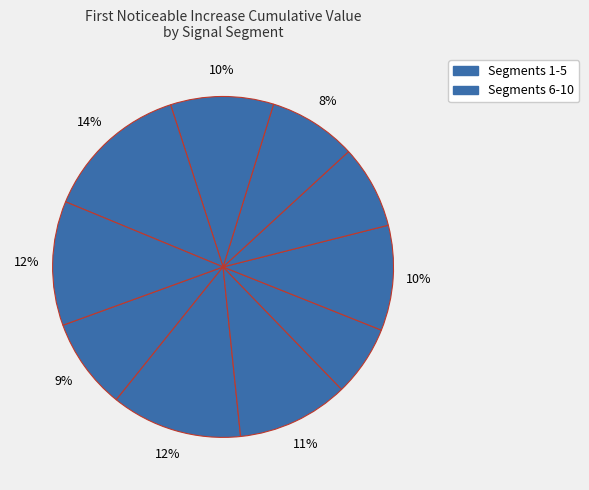

Rank the categories by value from lowest to highest.

signal segment 4, signal segment 6, signal segment 7, signal segment 1, signal segment 8, signal segment 5, signal segment 3, signal segment 10, signal segment 2, signal segment 9